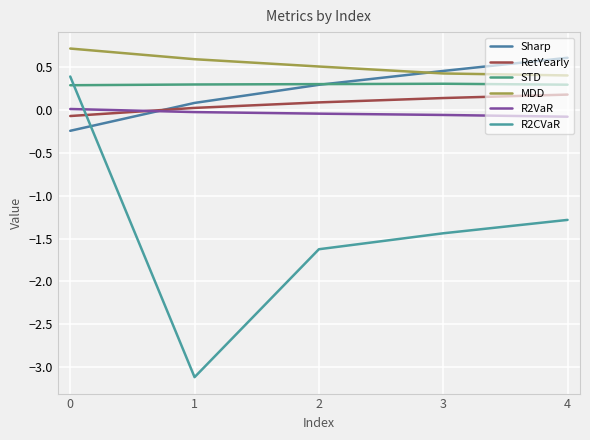

Is the value of MDD at 1 greater than the value of STD at 1?

Yes